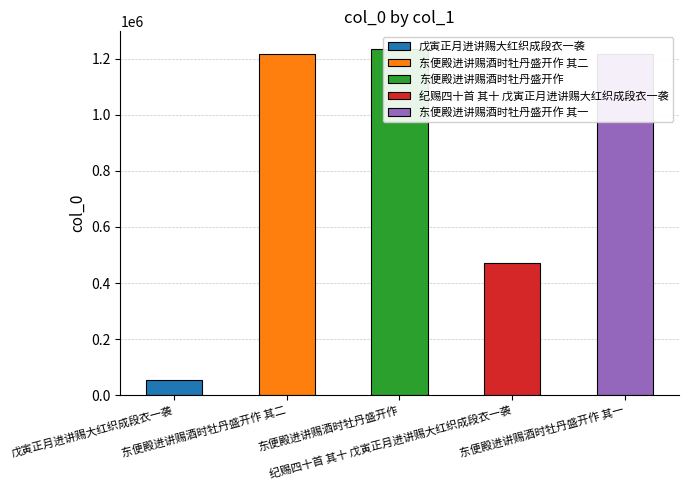

Reading left to right, what are all the values shown in this chart?

53380	1216043	1236519	471978	1216042